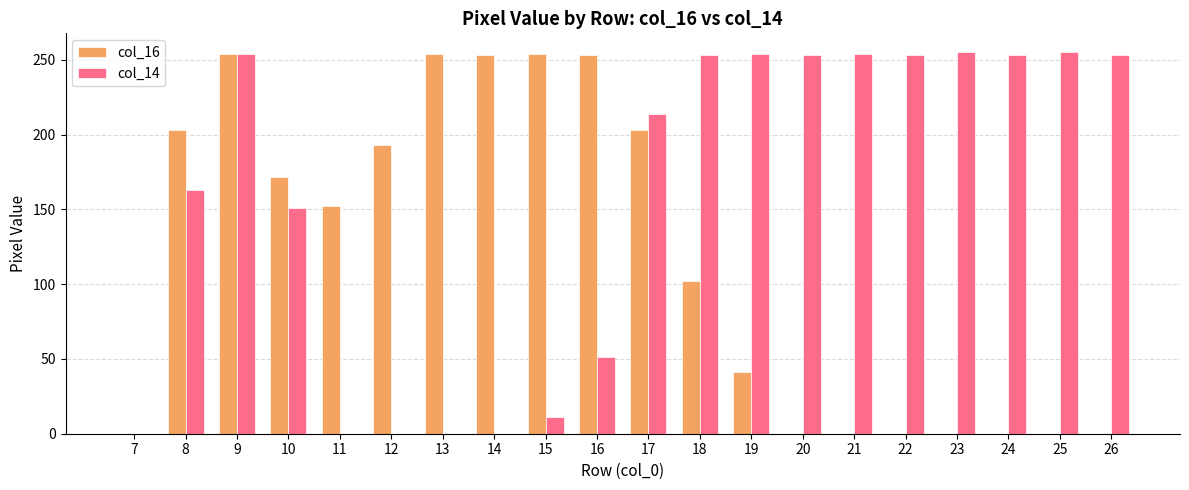

Which series changed the most between 8 and 15?

col_14